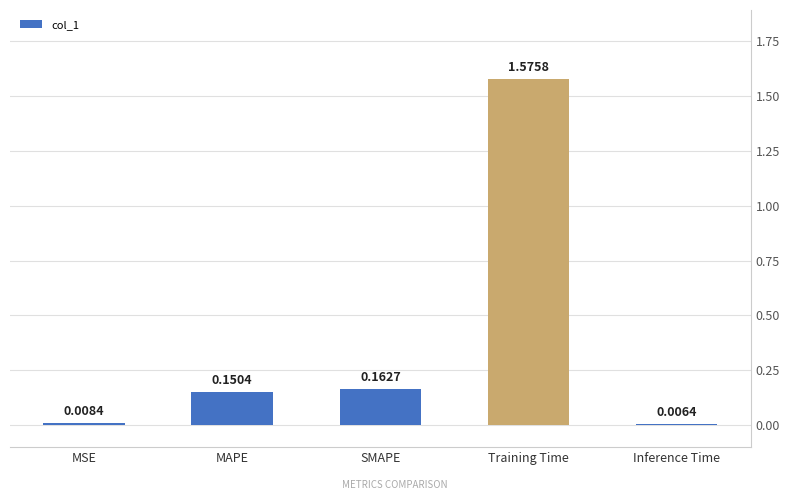

What is the average value?

0.4